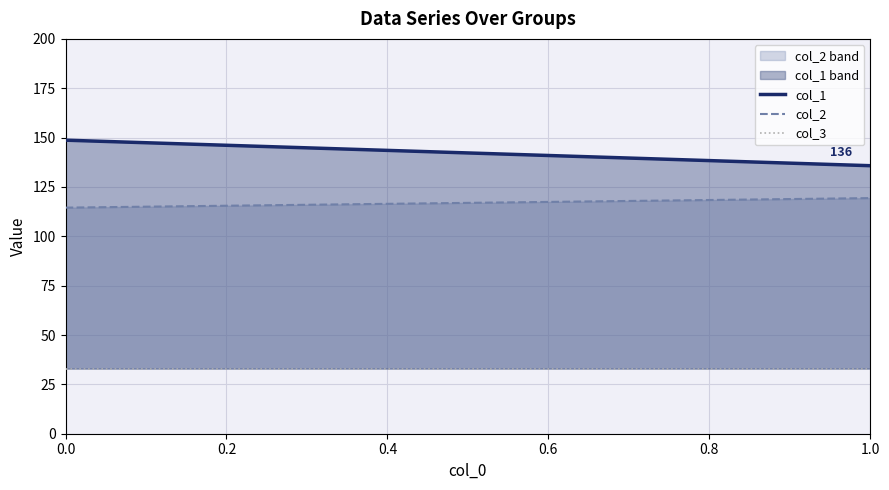

Reading left to right, transcribe all the data shown in this chart.

col_1: 148.7	135.8
col_2: 114.5	119.4
col_3: 33.0	33.0